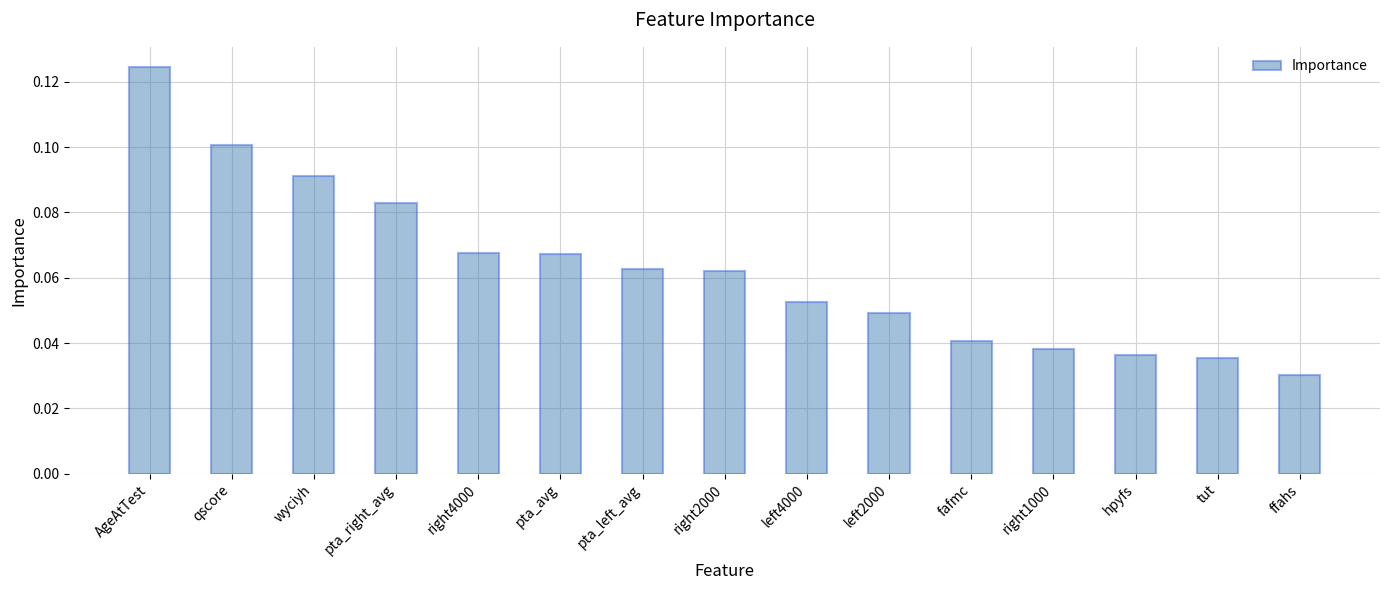

True or false: the data shows 0.1 at right2000.

True